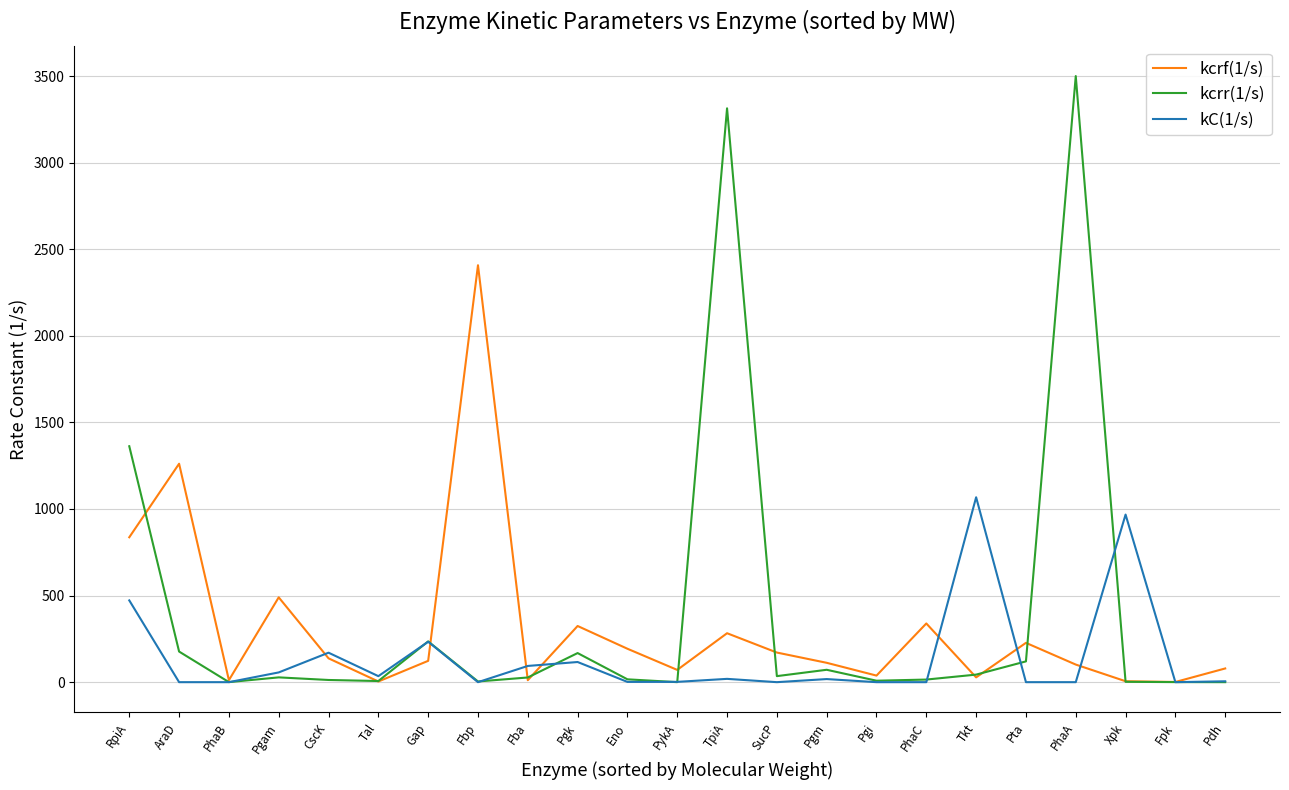

The value of kC(1/s) at Pgi is -713.5. True or false?

False